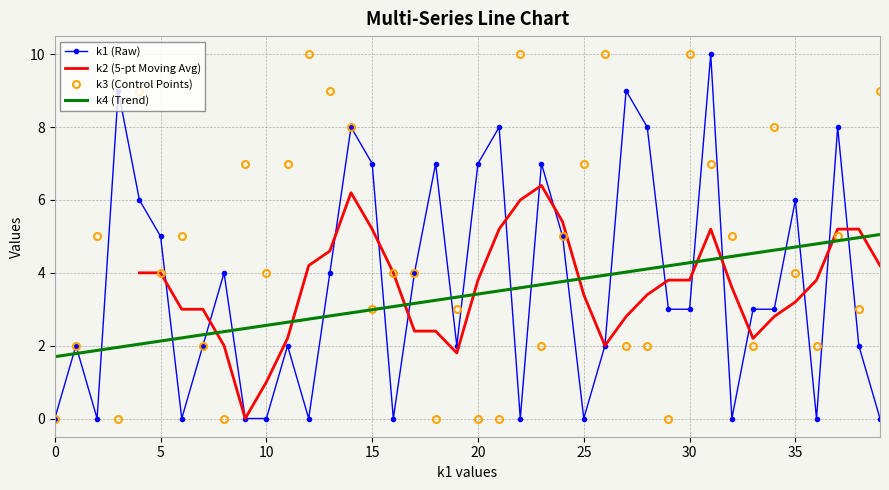

What is the difference between the maximum and minimum values in the k1 series?

10